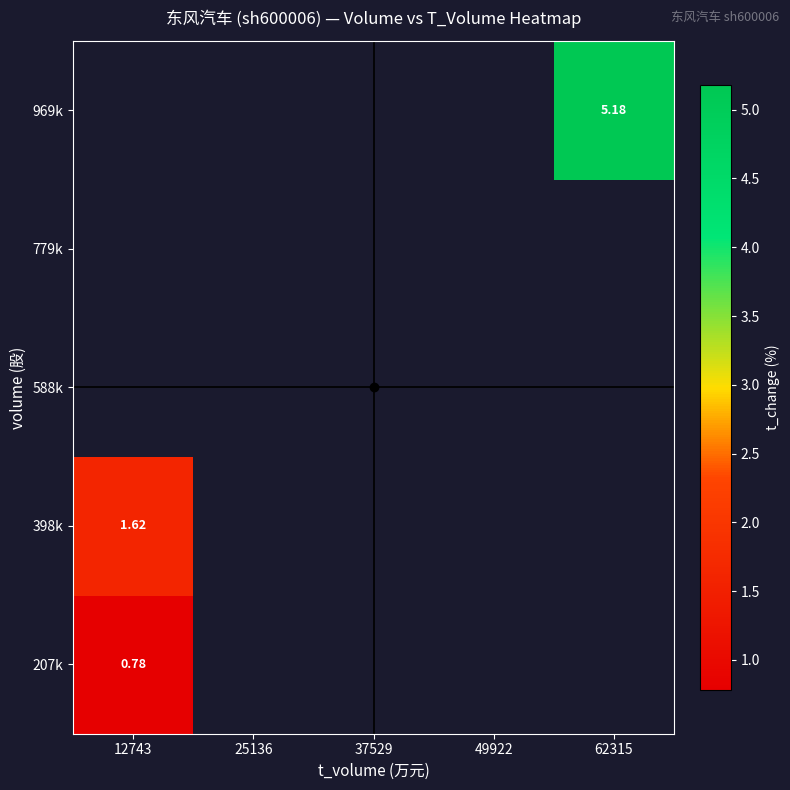

Which has a higher value, 25136 or 49922?

49922